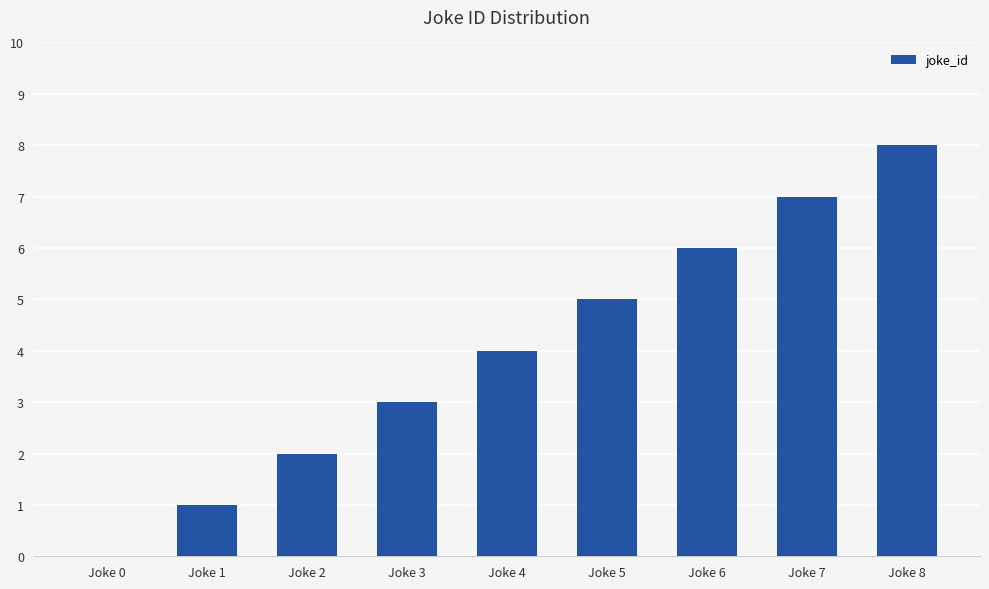

Which has a higher value, Joke 1 or Joke 0?

Joke 1